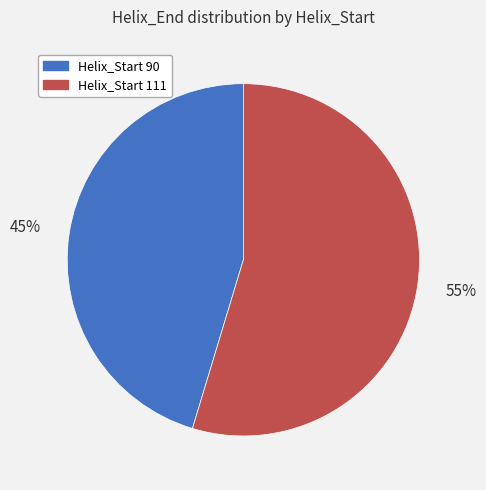

Is it true that Helix_Start 111 is 66% of the pie?

False